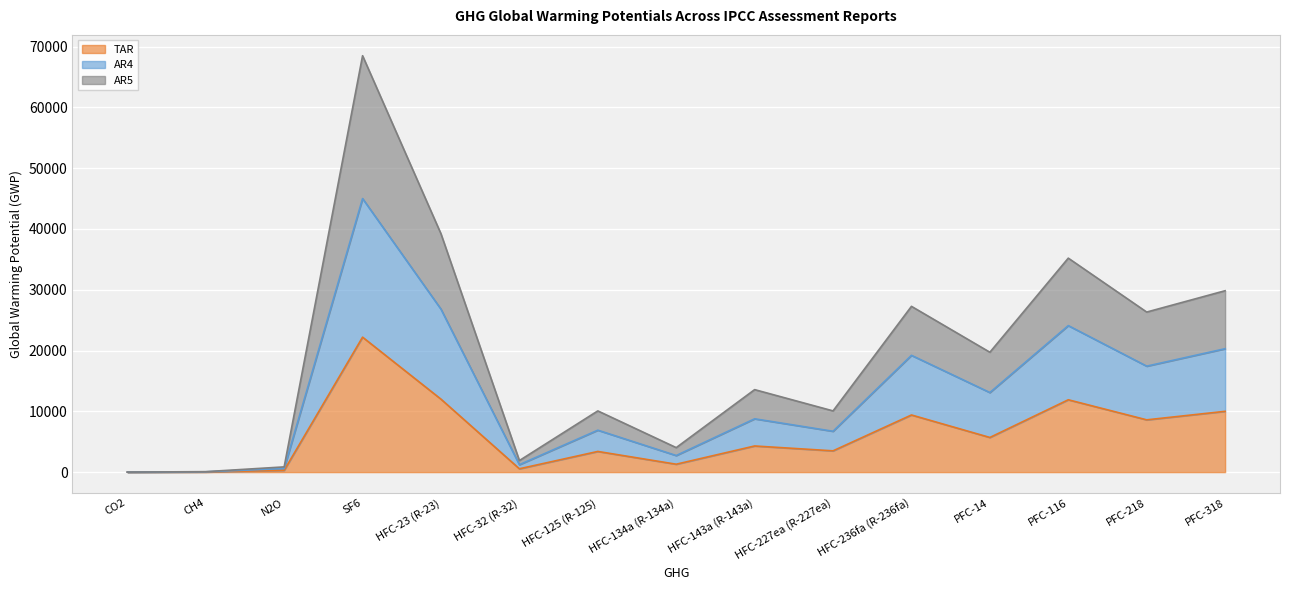

The value of AR5 at N2O is 859. True or false?

True